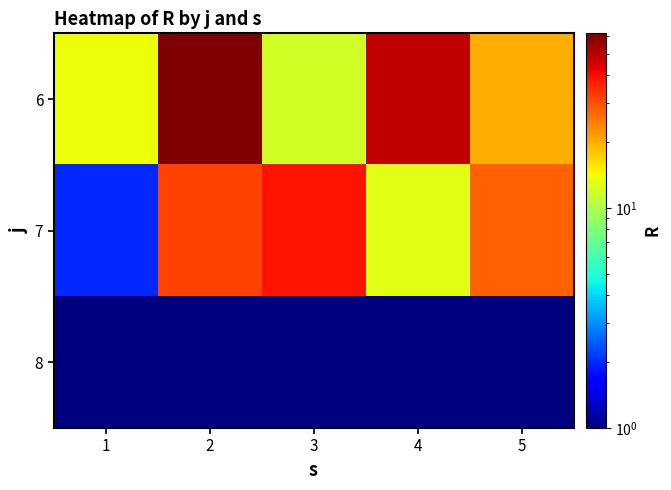

Rank the series by their average value, from lowest to highest.

8, 7, 6